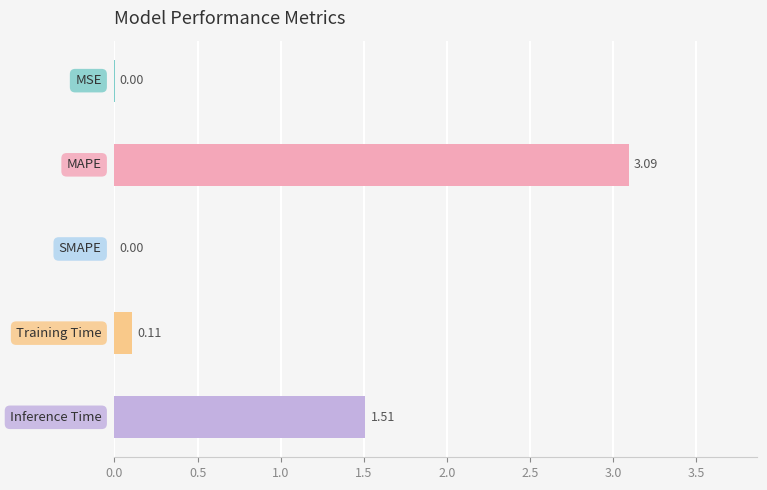

What is the sum of all values?

4.7